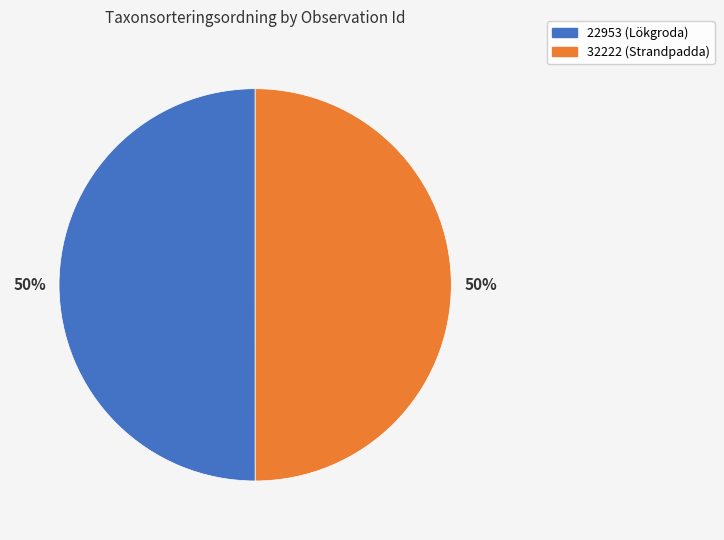

What is the ratio of the value at 32222 (Strandpadda) to the value at 22953 (Lökgroda)?

1.0